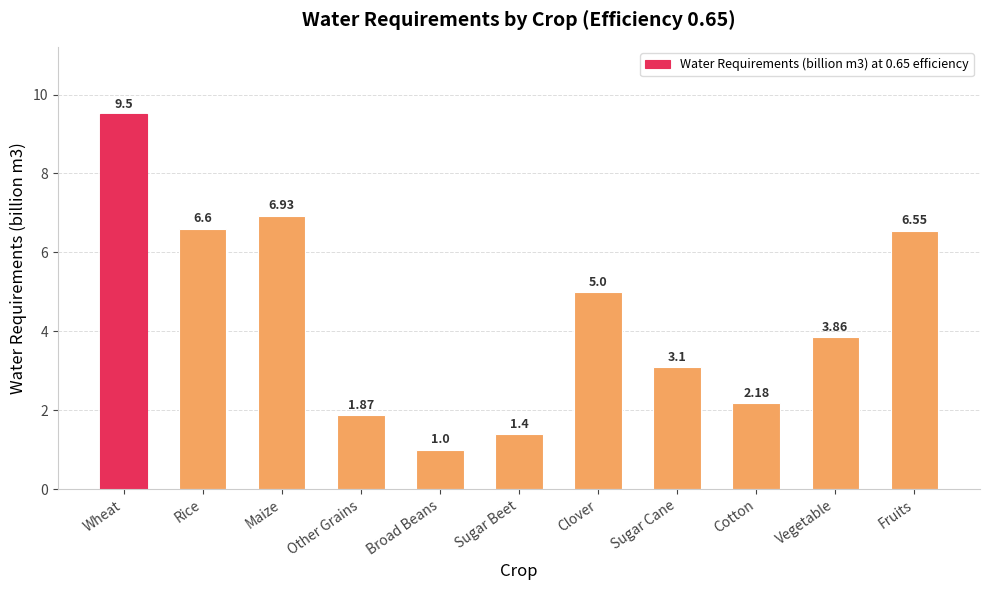

What is the value of the 5th bar from the left?

1.0